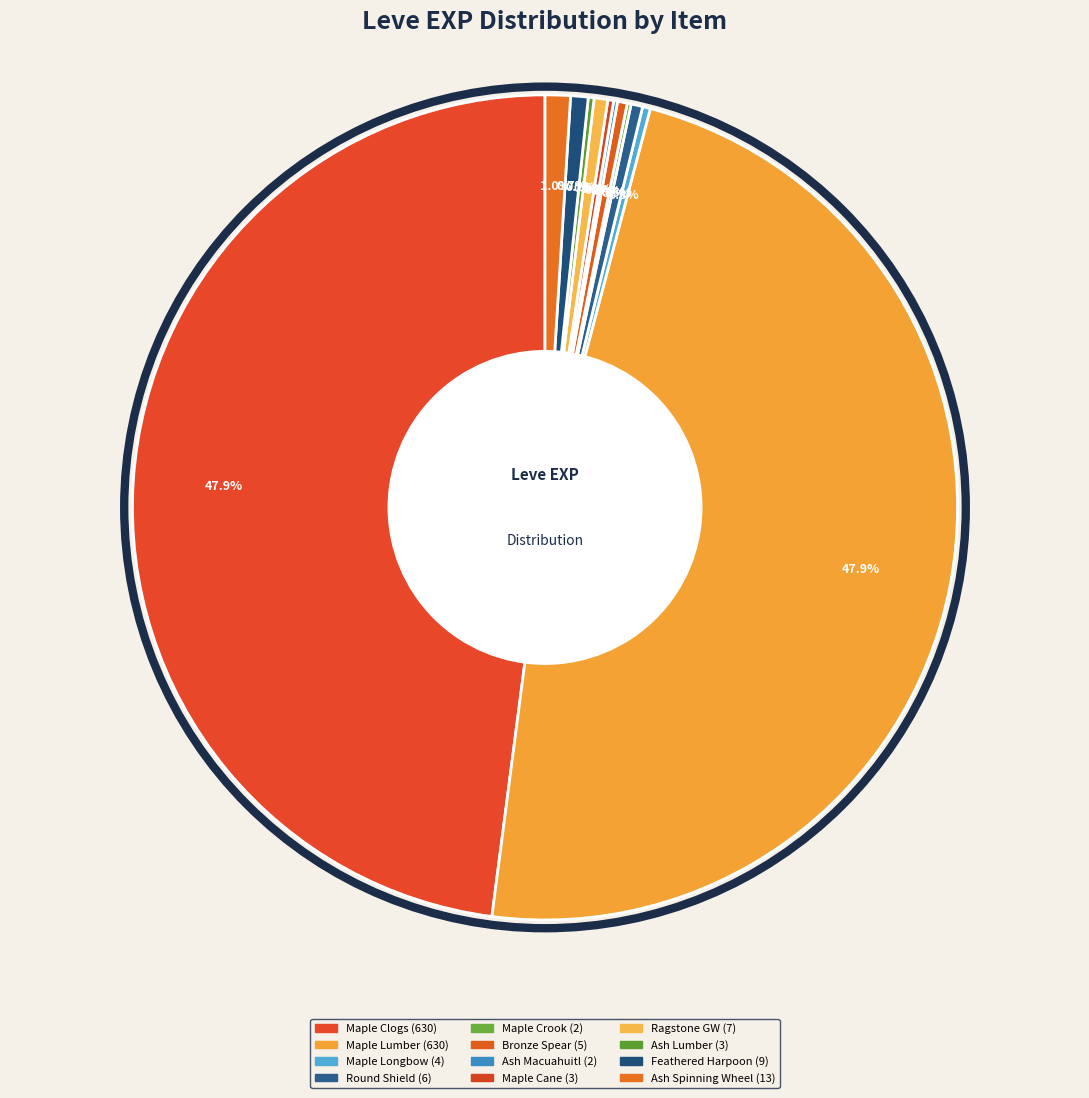

Is there a majority slice in this chart?

No